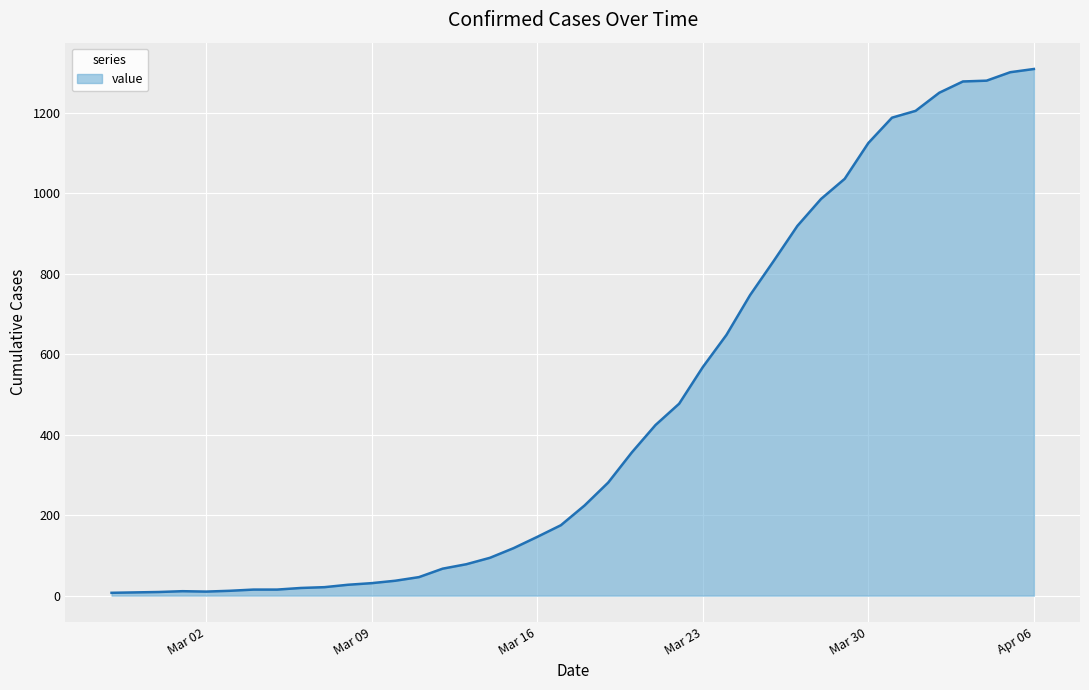

How many lines are shown in the chart?

1